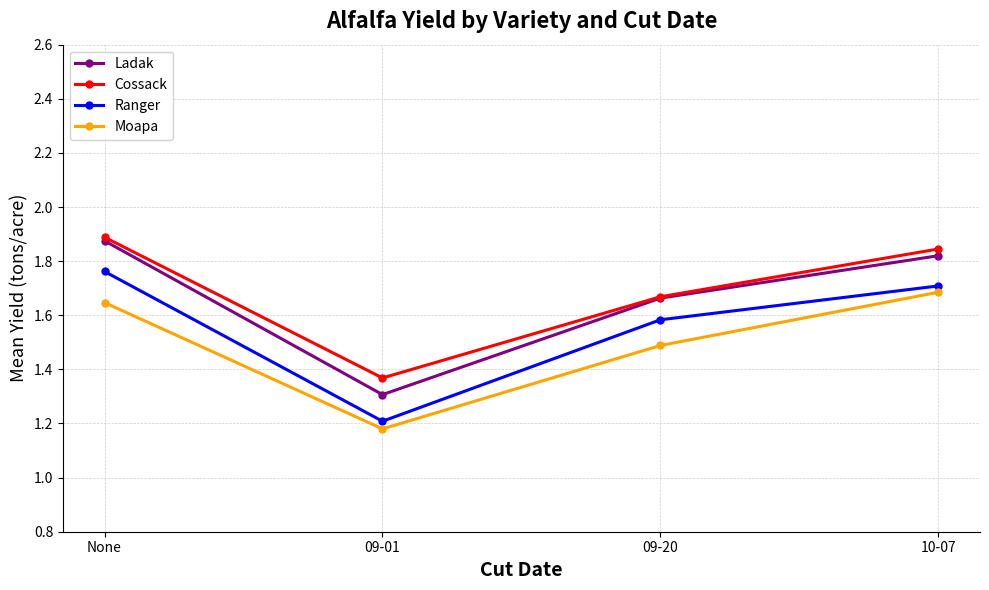

How many lines are shown in the chart?

4